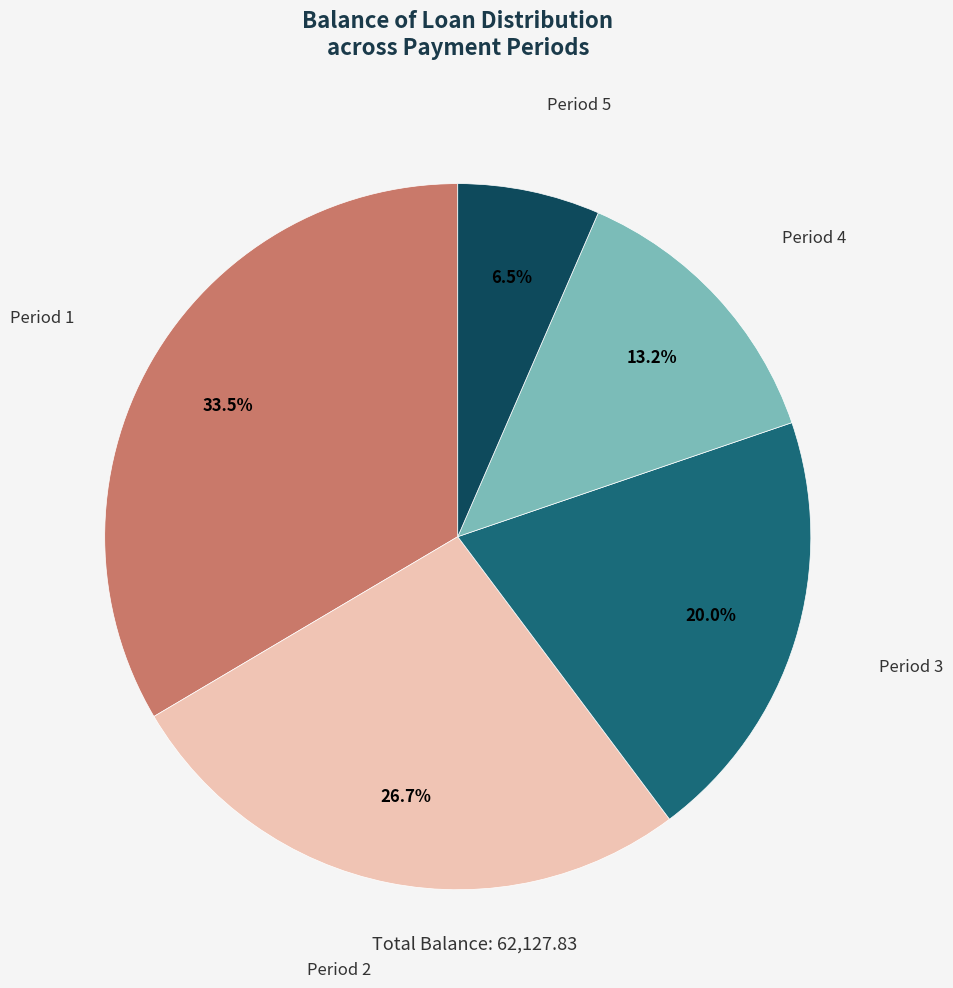

Which category has the biggest portion of the pie?

Period 1